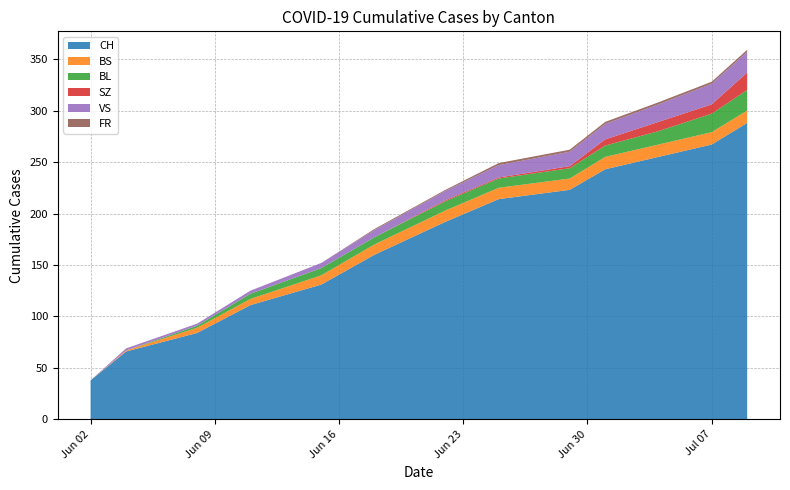

Reading left to right, extract all data points from this chart.

CH: 2020-06-02=38	2020-06-04=66	2020-06-08=84	2020-06-11=111	2020-06-15=131	2020-06-18=160	2020-06-22=192	2020-06-25=214	2020-06-29=223	2020-07-01=243	2020-07-04=255	2020-07-07=267	2020-07-09=288
BS: 2020-06-02=0	2020-06-04=1	2020-06-08=5	2020-06-11=6	2020-06-15=9	2020-06-18=10	2020-06-22=11	2020-06-25=11	2020-06-29=11	2020-07-01=12	2020-07-04=12	2020-07-07=12	2020-07-09=12
BL: 2020-06-02=0	2020-06-04=0	2020-06-08=2	2020-06-11=5	2020-06-15=7	2020-06-18=7	2020-06-22=9	2020-06-25=9	2020-06-29=10	2020-07-01=11	2020-07-04=13	2020-07-07=18	2020-07-09=20
SZ: 2020-06-02=0	2020-06-04=0	2020-06-08=0	2020-06-11=0	2020-06-15=0	2020-06-18=0	2020-06-22=1	2020-06-25=1	2020-06-29=2	2020-07-01=6	2020-07-04=9	2020-07-07=9	2020-07-09=17
VS: 2020-06-02=0	2020-06-04=2	2020-06-08=2	2020-06-11=3	2020-06-15=5	2020-06-18=7	2020-06-22=9	2020-06-25=12	2020-06-29=14	2020-07-01=15	2020-07-04=17	2020-07-07=20	2020-07-09=20
FR: 2020-06-02=0	2020-06-04=0	2020-06-08=0	2020-06-11=0	2020-06-15=0	2020-06-18=1	2020-06-22=1	2020-06-25=2	2020-06-29=2	2020-07-01=2	2020-07-04=2	2020-07-07=2	2020-07-09=2